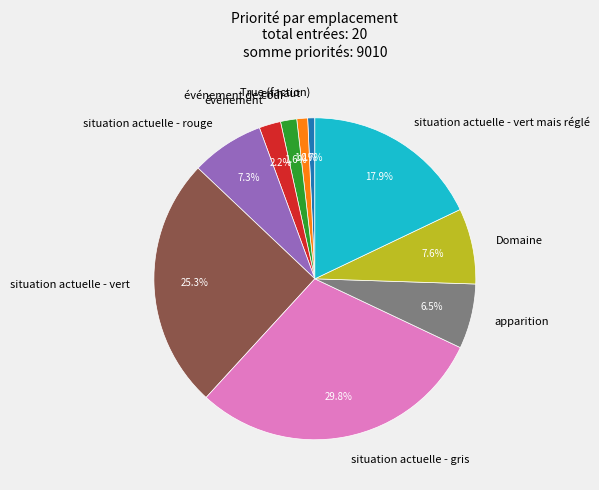

Which category has the biggest portion of the pie?

situation actuelle - gris